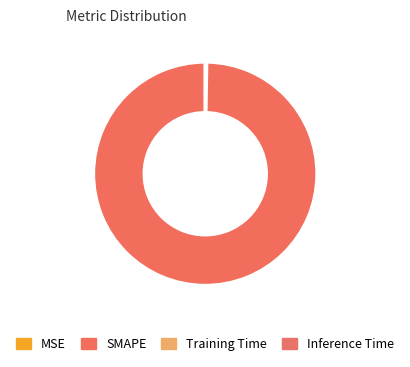

What is the total percentage of Inference Time and MSE?

0.2%